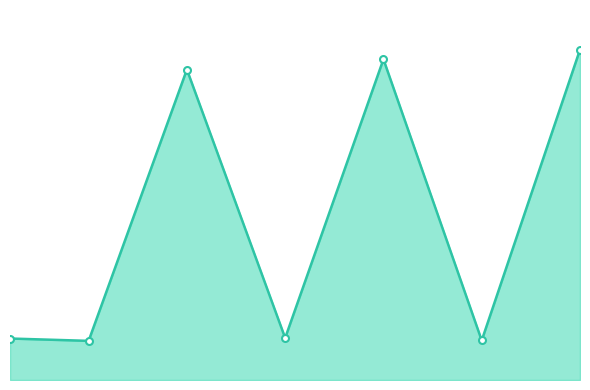

Is this an area chart (filled region under the line)?

Yes